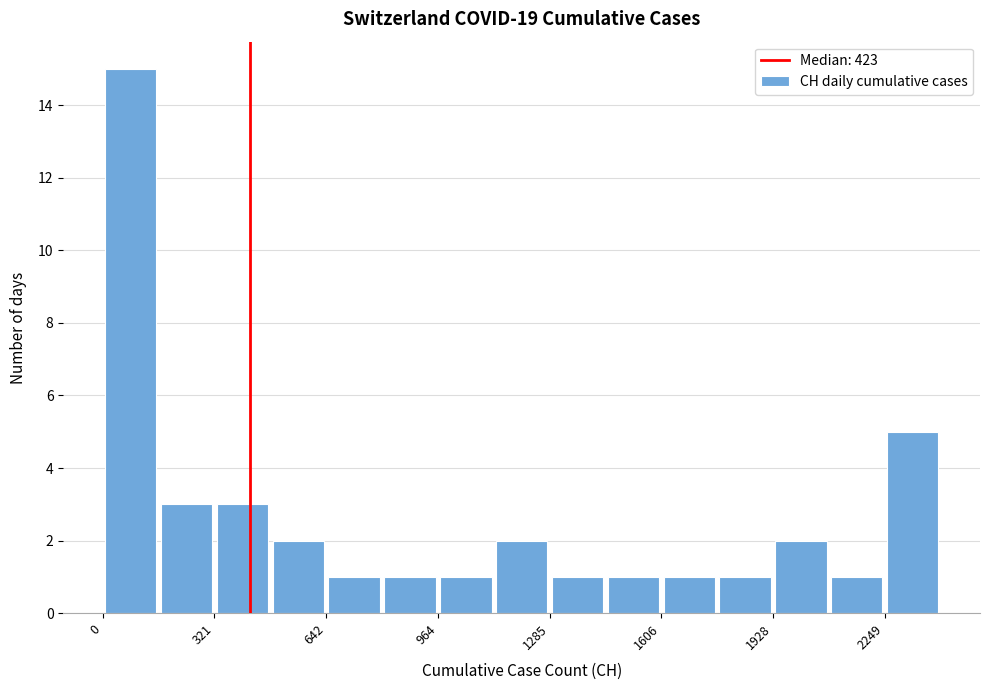

Around what value on the x-axis is the tallest bar? Give the approximate position of its centre, as read against the axis.

100